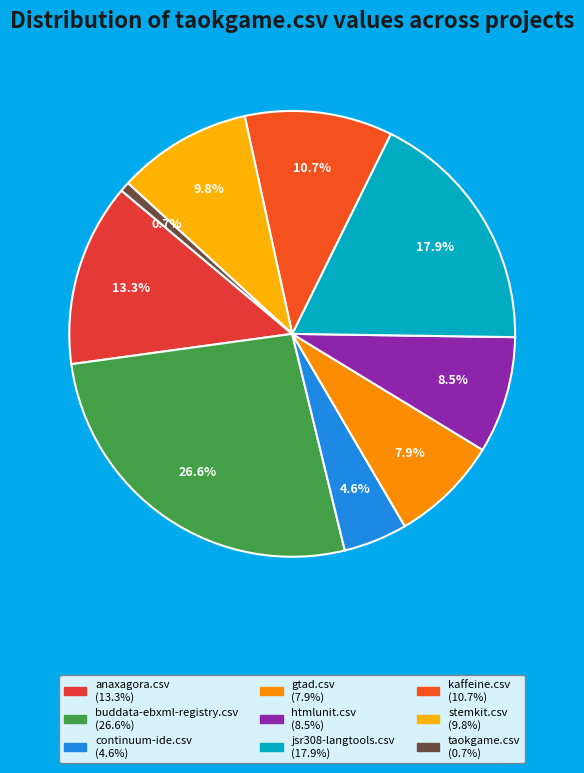

Count the number of slices in the pie.

9